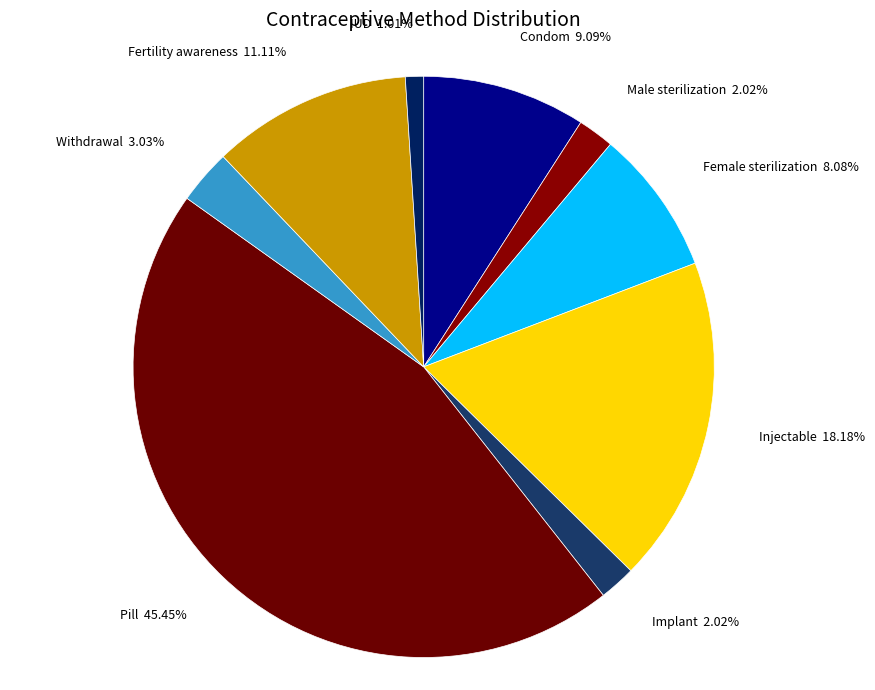

Is there a majority slice in this chart?

No